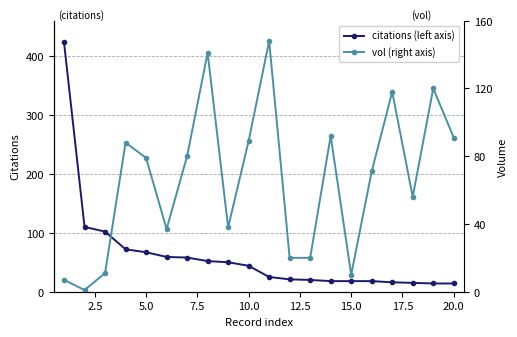

What is the lowest value of the citations (left axis) series?

14